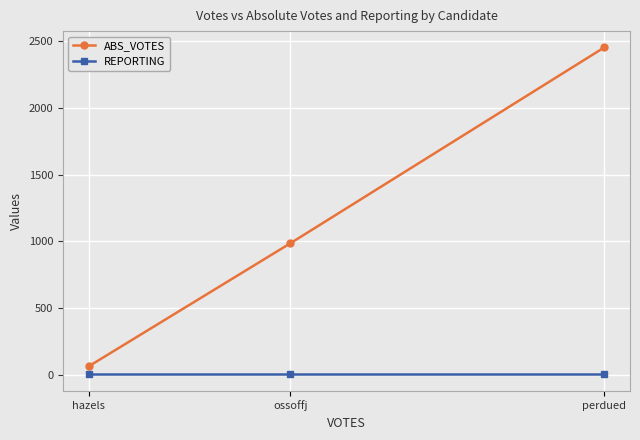

What is the difference between the highest and lowest values at ossoffj?

985